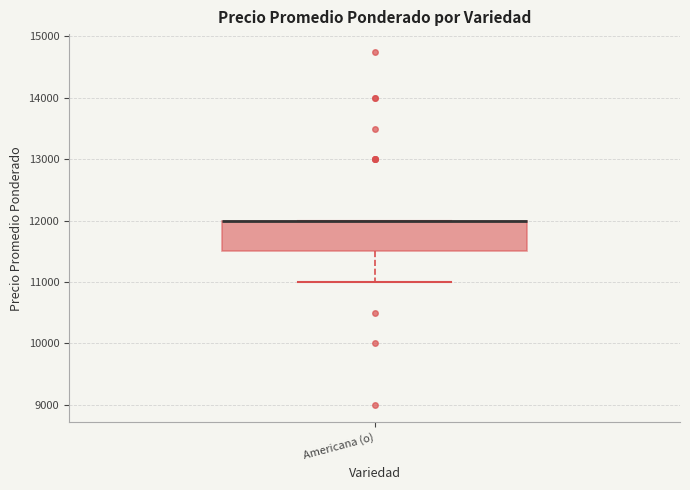

Where is the lower edge of the box for Americana (o) on the y-axis? The values are not printed on the chart, so give them approximately, as read against the axis.

11500